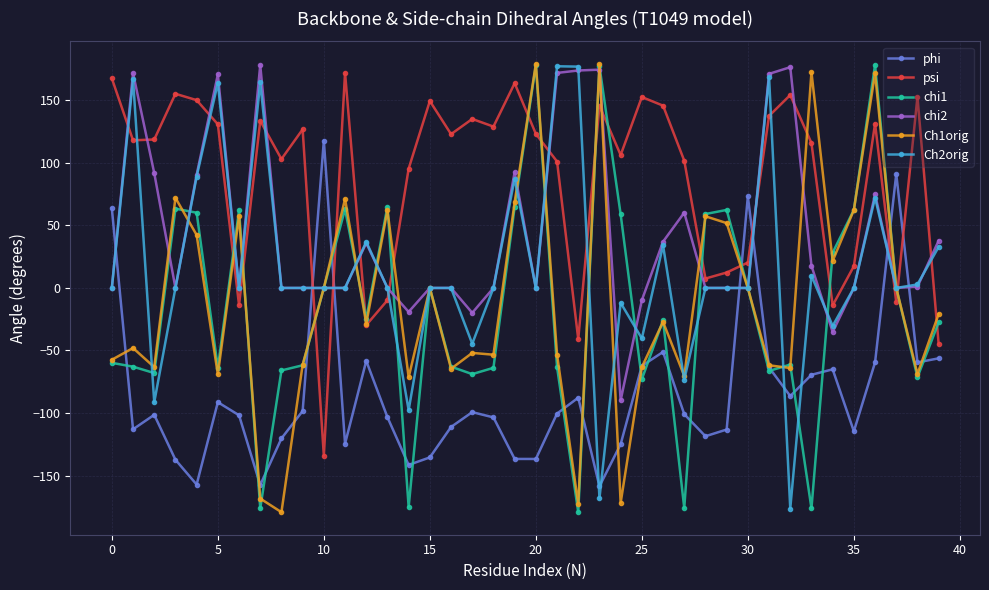

What is the maximum value shown in the chart?

179.2